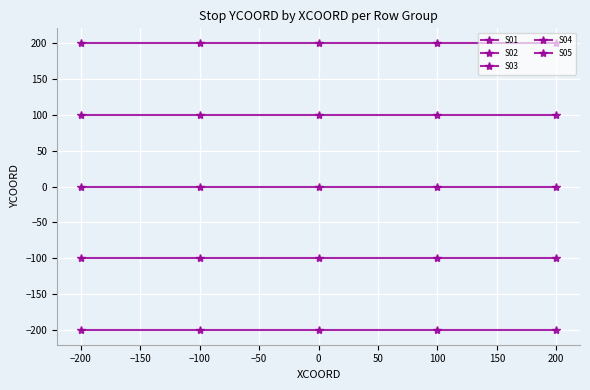

True or false: S03 and S05 intersect in this chart.

False